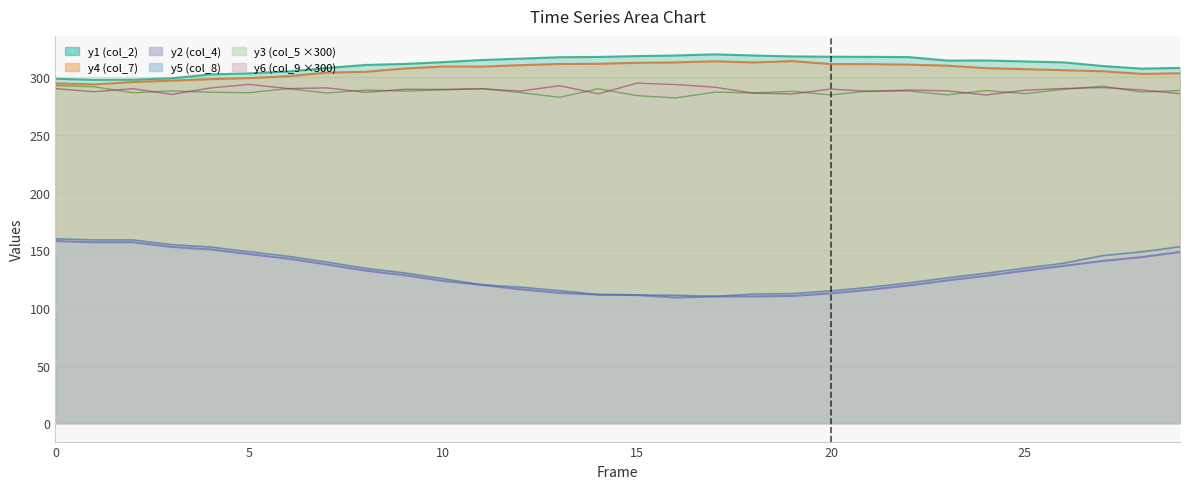

What is the label of the 8th point from the right?

22